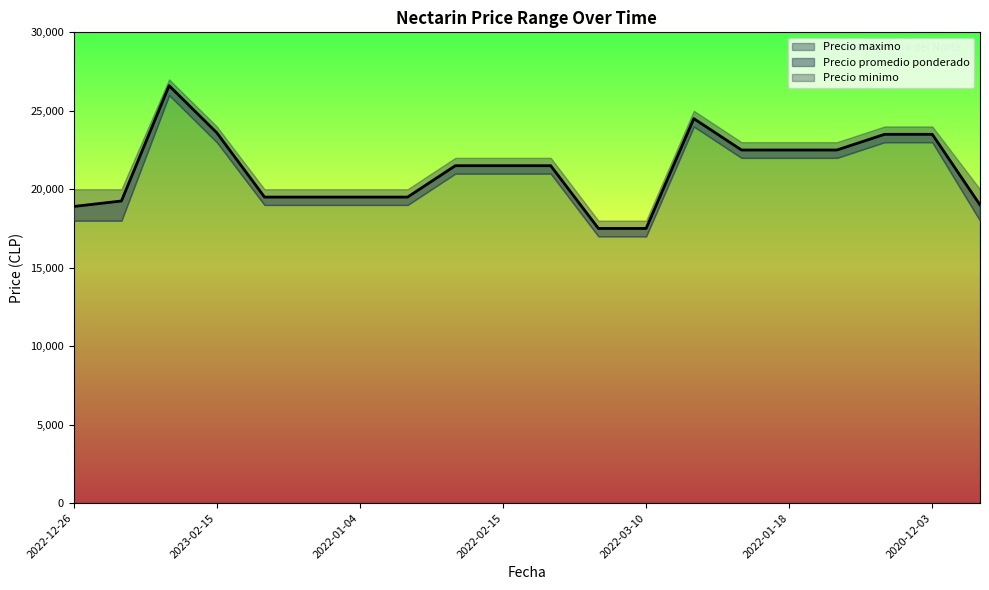

List the series in order of their peak value, lowest first.

Precio minimo, Precio promedio ponderado, Precio maximo